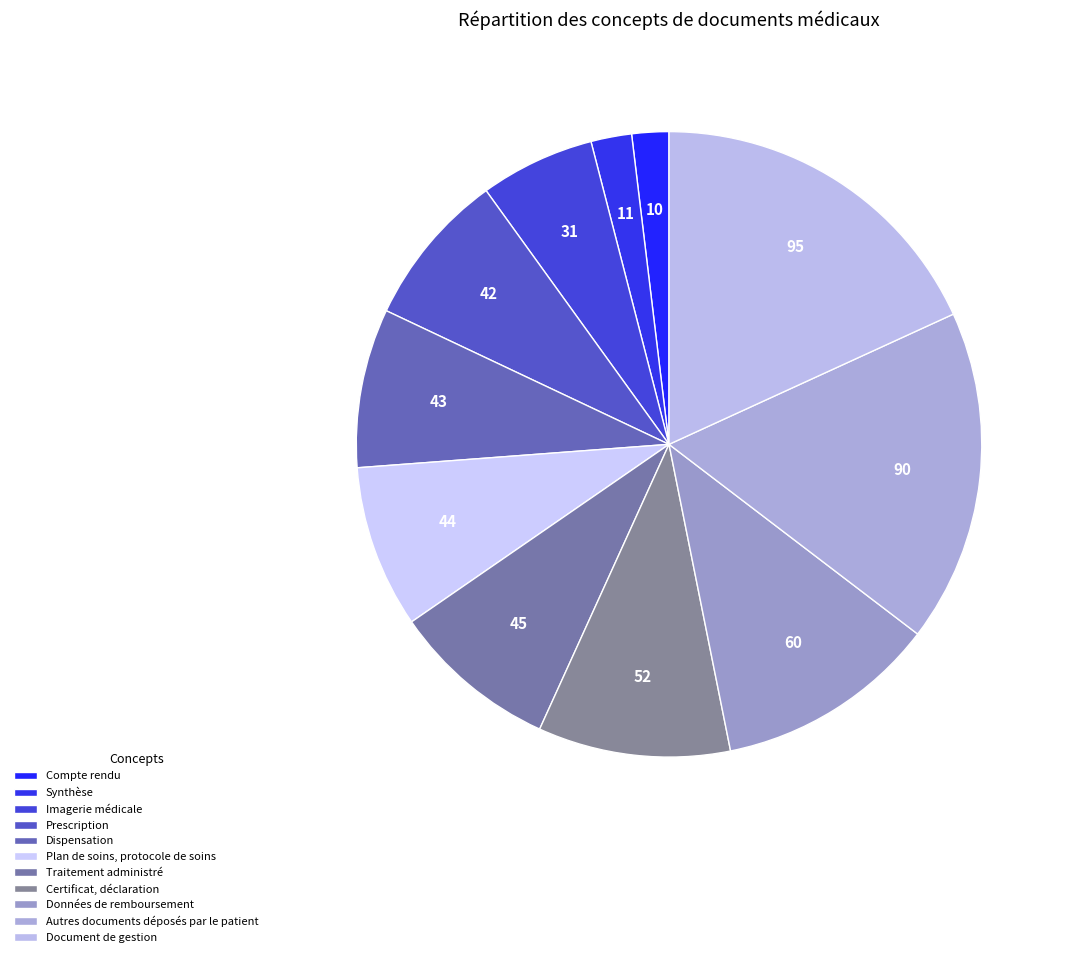

Does Compte rendu account for over 50% of the chart?

No